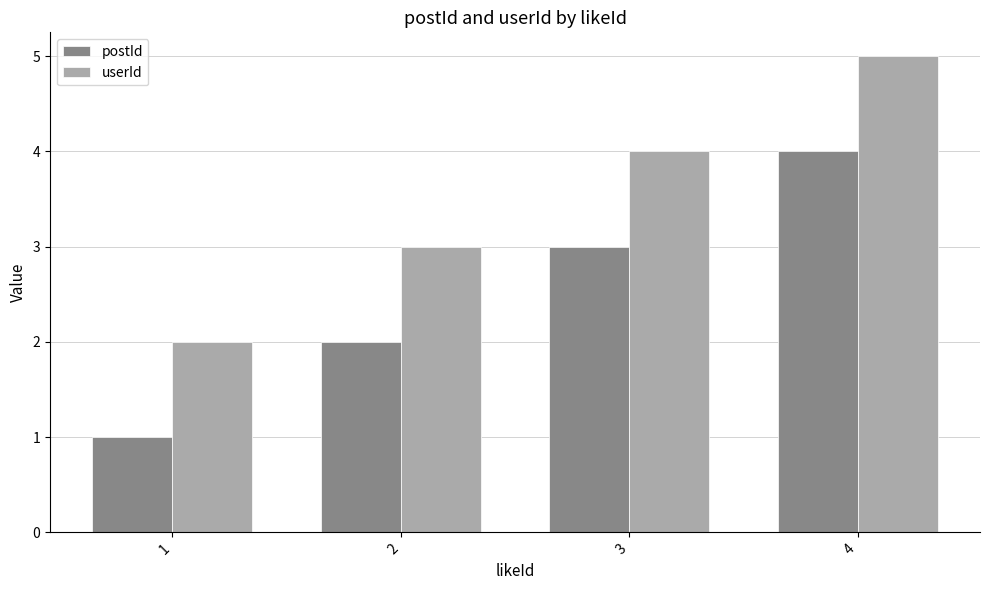

Reading left to right, transcribe all the data shown in this chart.

postId: 1=1	2=2	3=3	4=4
userId: 1=2	2=3	3=4	4=5